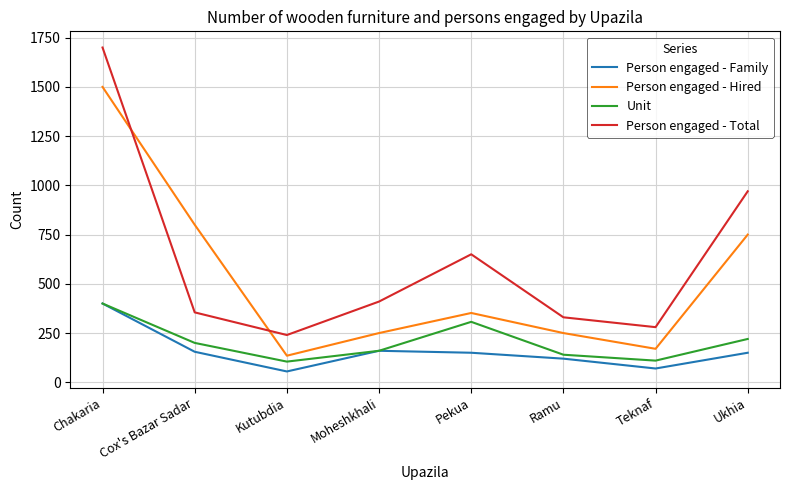

Which series has the largest total across all categories?

Person engaged - Total